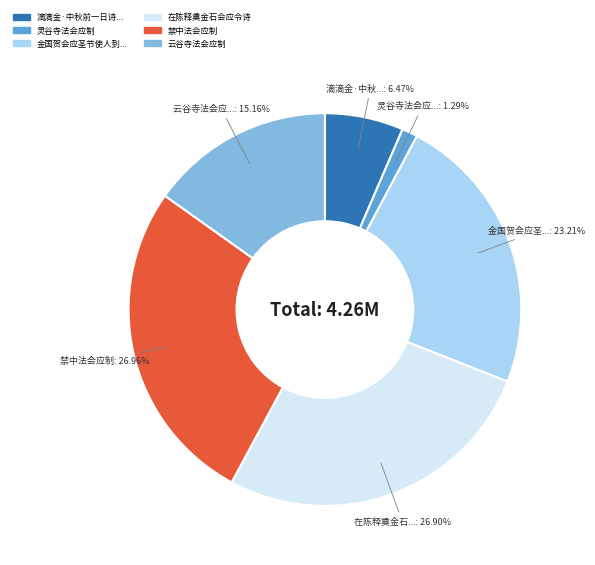

Count the number of slices in the pie.

6